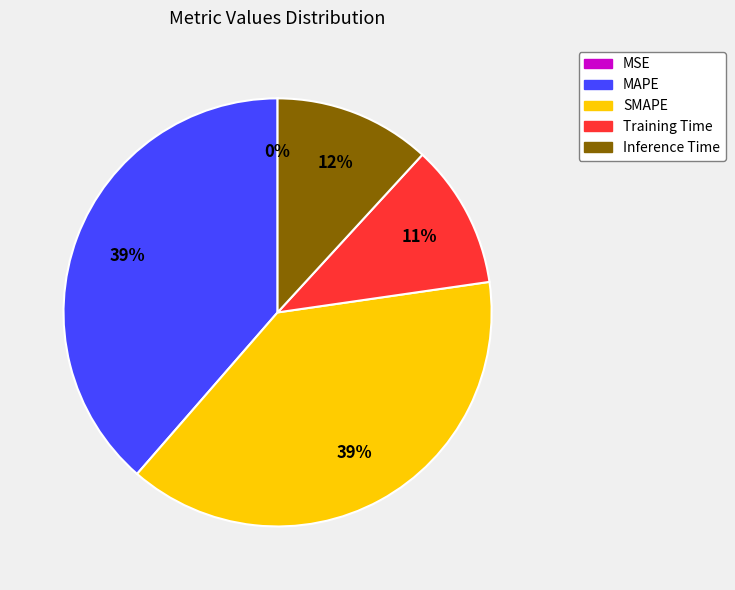

To the nearest percent, what is the difference between the largest and smallest slice percentages?

39%